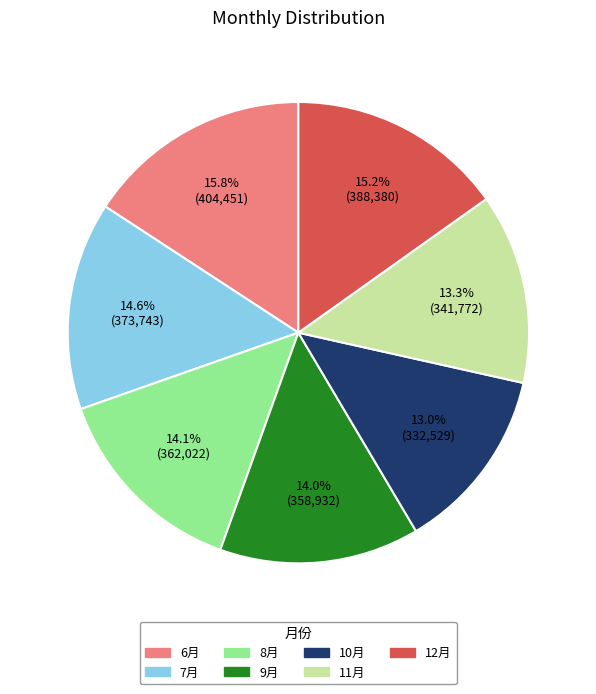

To the nearest percent, what is the combined percentage of 9月 and 10月?

27%